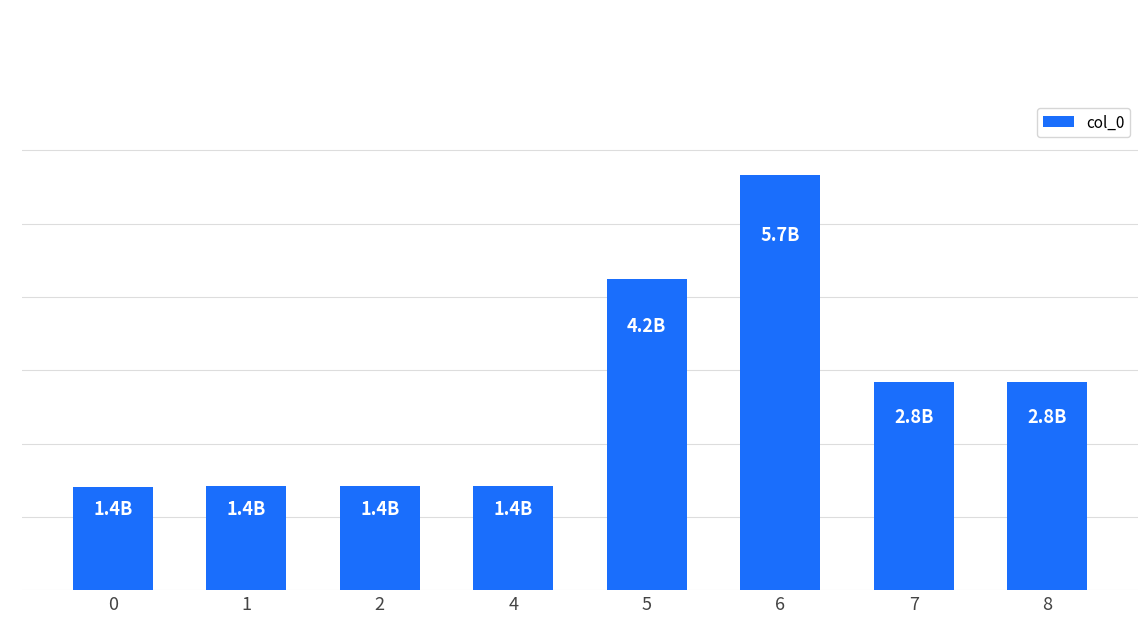

What is the value of the 1st bar from the left?

1413561995